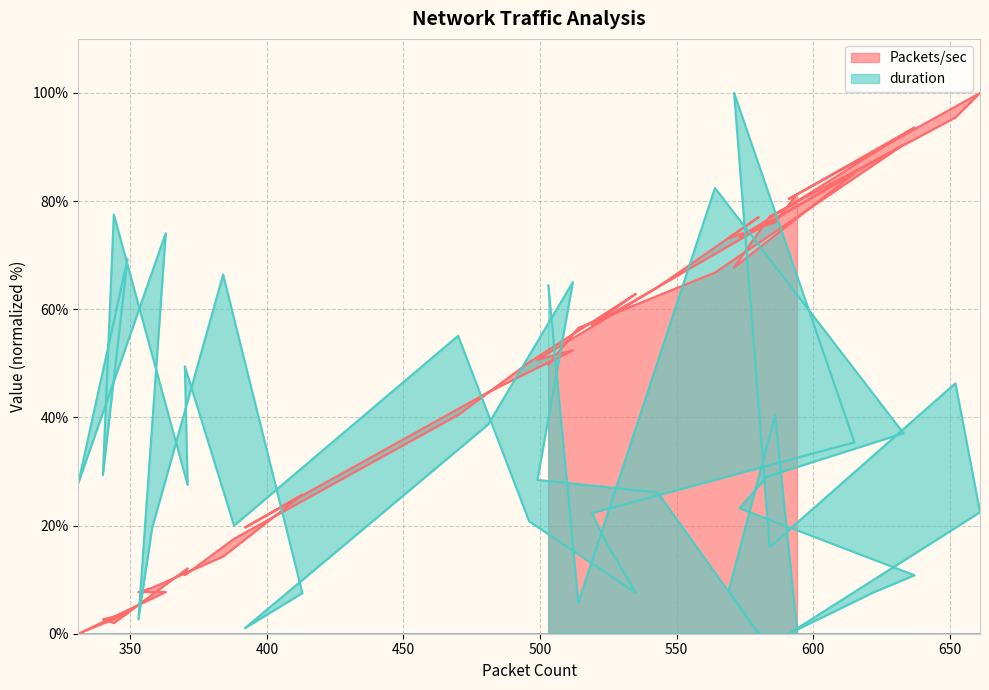

Does the chart have visible grid lines?

Yes